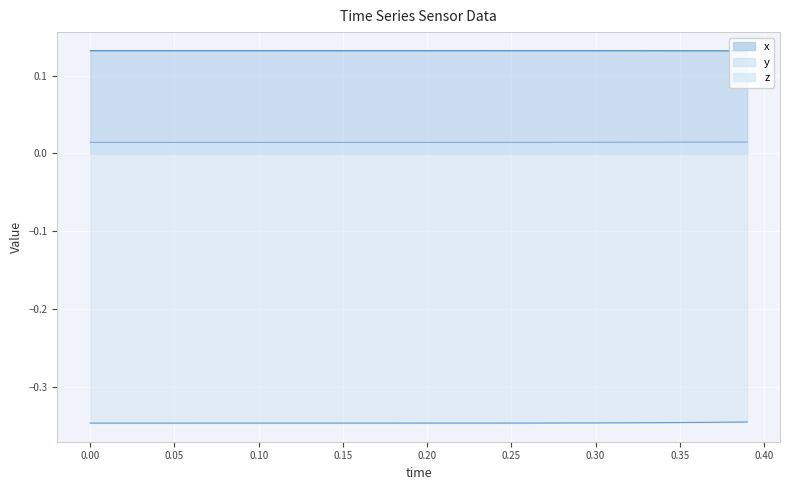

True or false: y and x cross at least once.

False